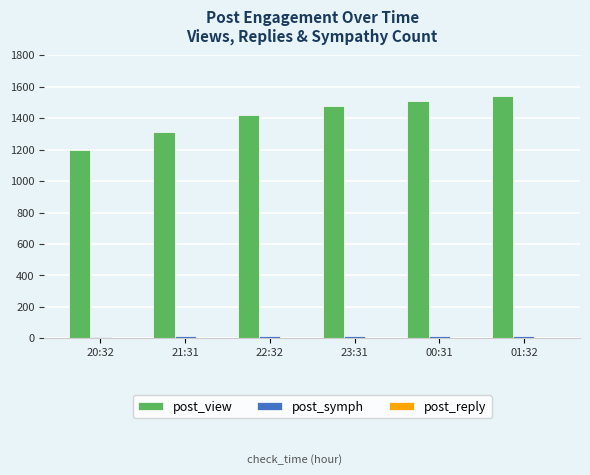

What is the greatest value displayed?

1544